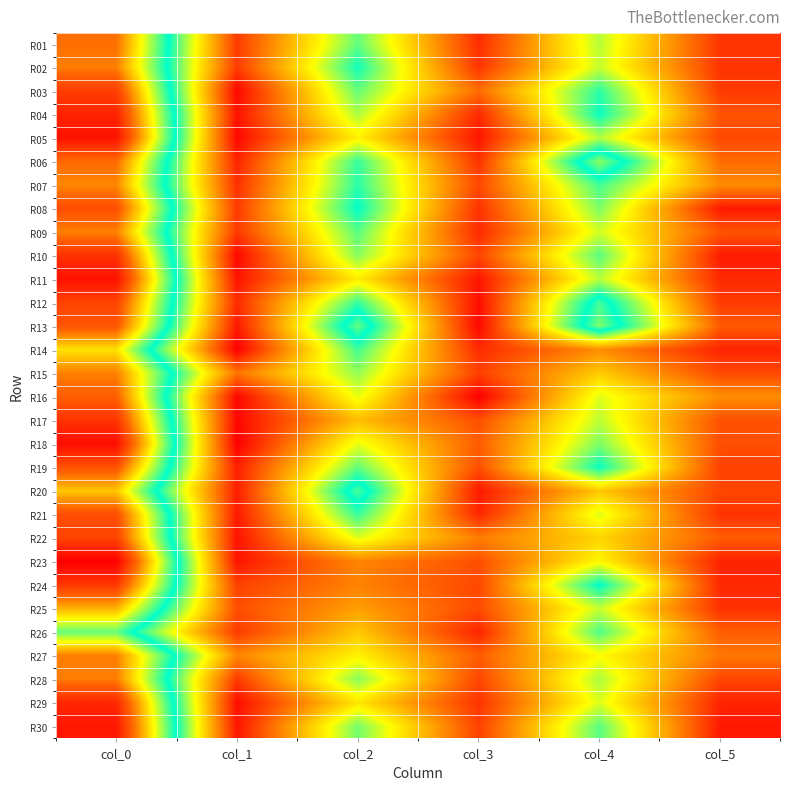

What is the total value across all series at col_5?

116.1